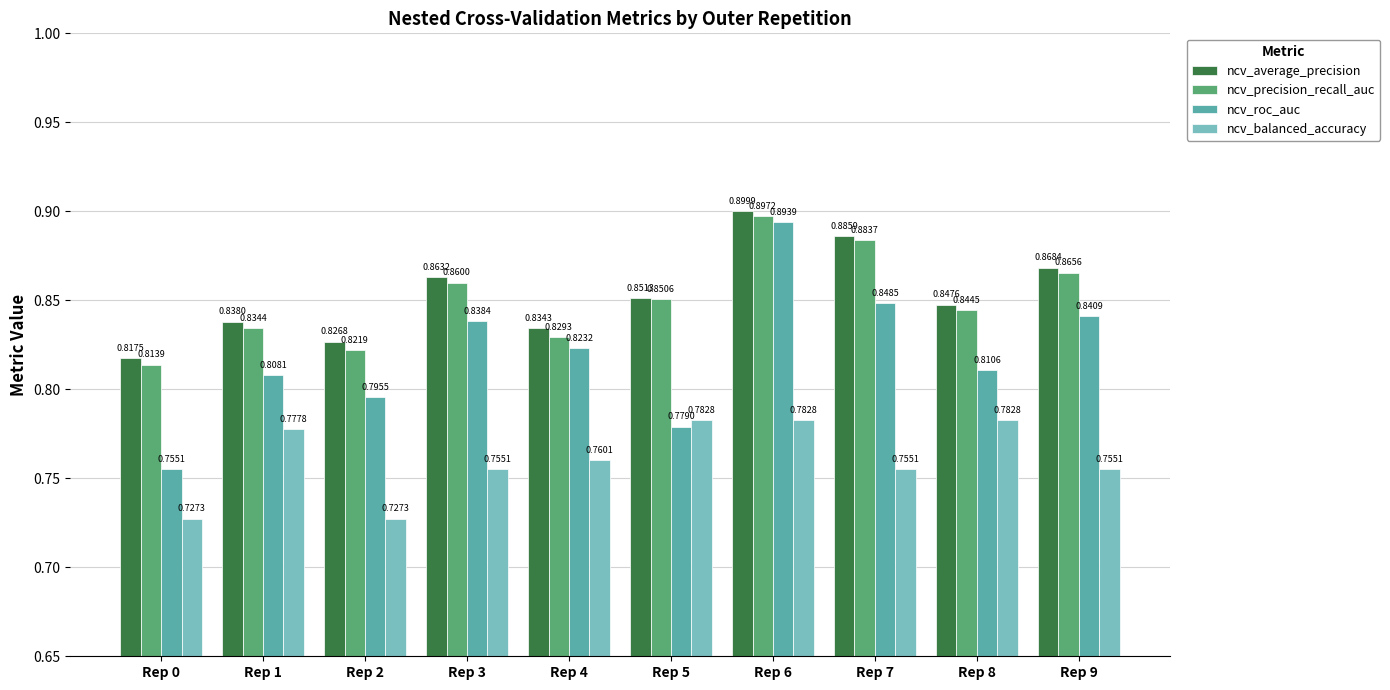

Rank the categories by ncv_roc_auc value from lowest to highest.

Rep 0, Rep 5, Rep 2, Rep 1, Rep 8, Rep 4, Rep 3, Rep 9, Rep 7, Rep 6